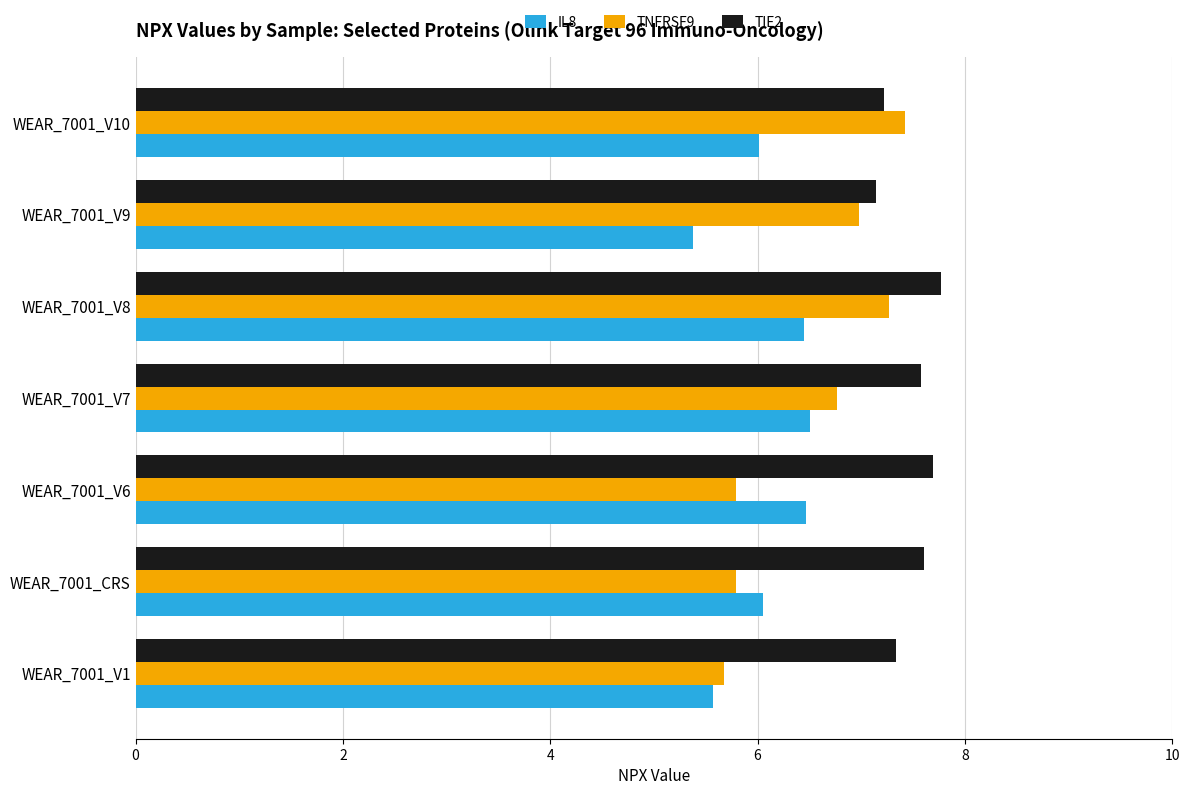

What is the sum of all IL8 values?

42.4